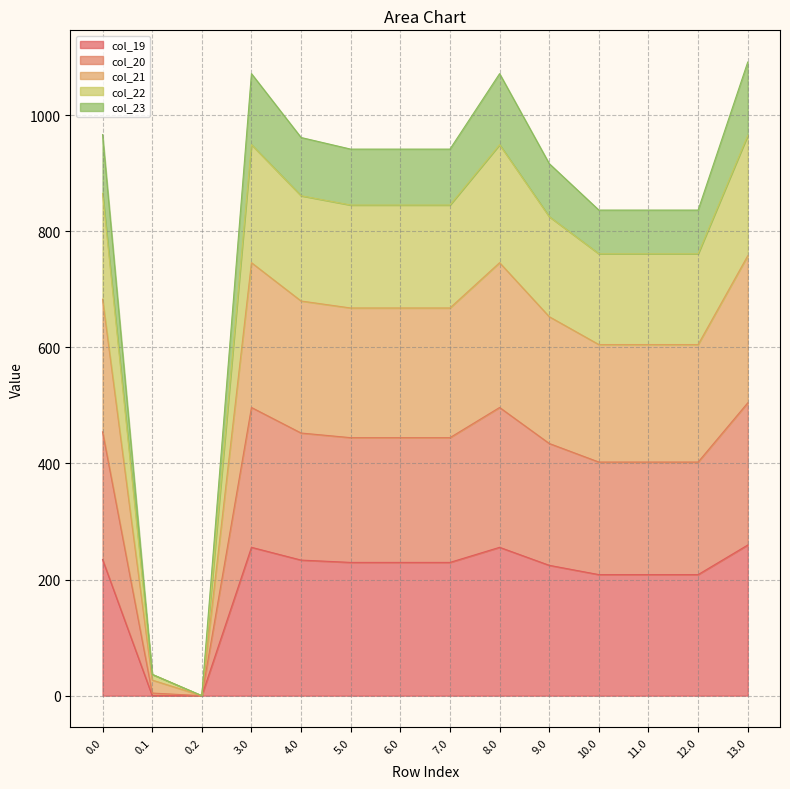

The value of col_19 at 5.0 is 88.6. True or false?

False